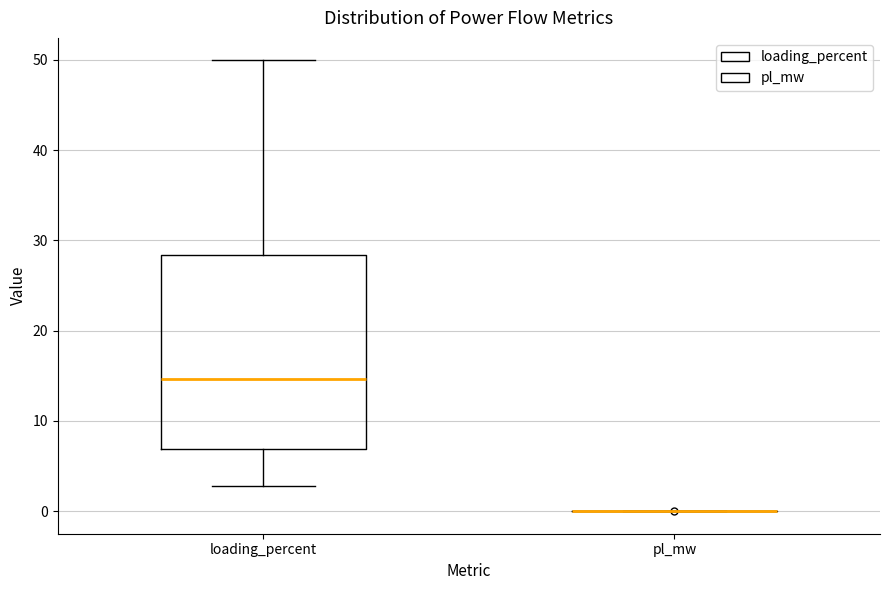

Reading left to right, transcribe this box plot: for each box, give where its median line is, the range the box spans, and where its two whiskers end, as read against the y-axis. The values are not printed on the chart, so give them approximately, as read against the axis.

loading_percent: median 15, box 7 to 28, whiskers 3 to 50
pl_mw: box collapsed to a line at 0, whiskers 0 to 0